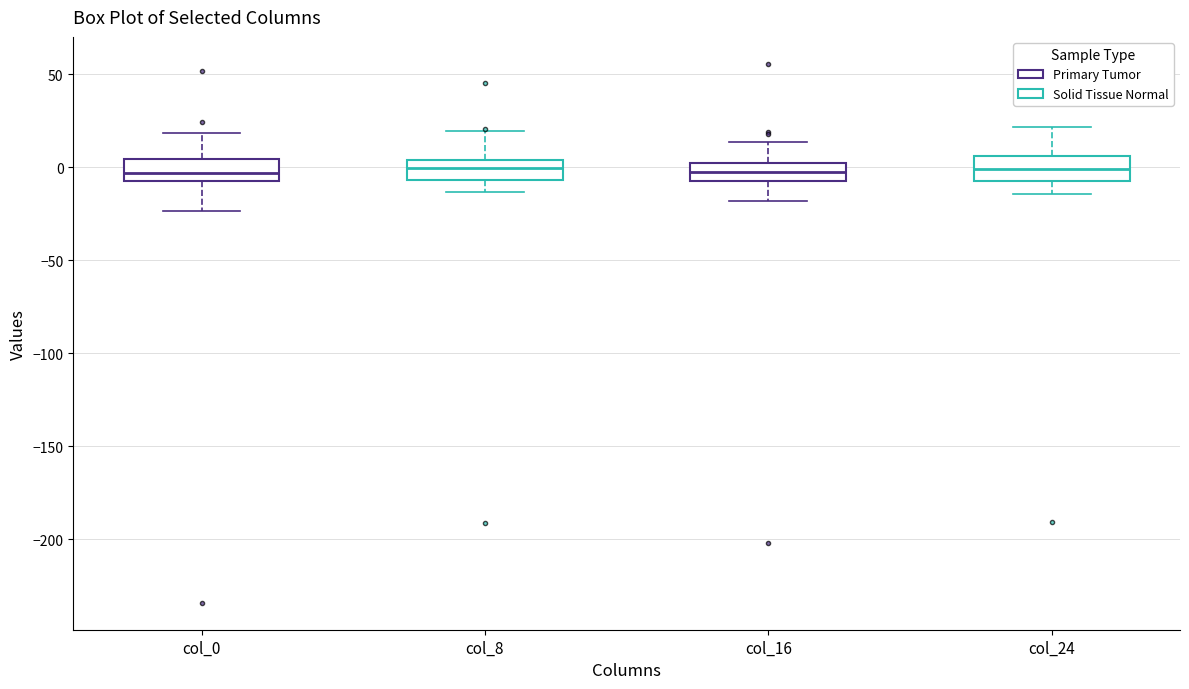

Where does the median line of the box for col_24 sit on the y-axis? The values are not printed on the chart, so give them approximately, as read against the axis.

0